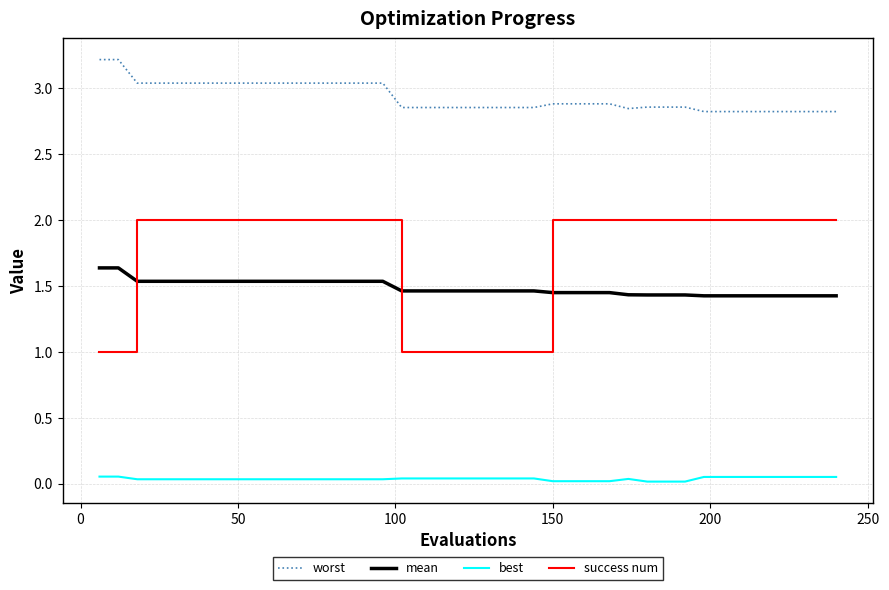

Rank the series by their maximum value, from lowest to highest.

best, mean, success num, worst